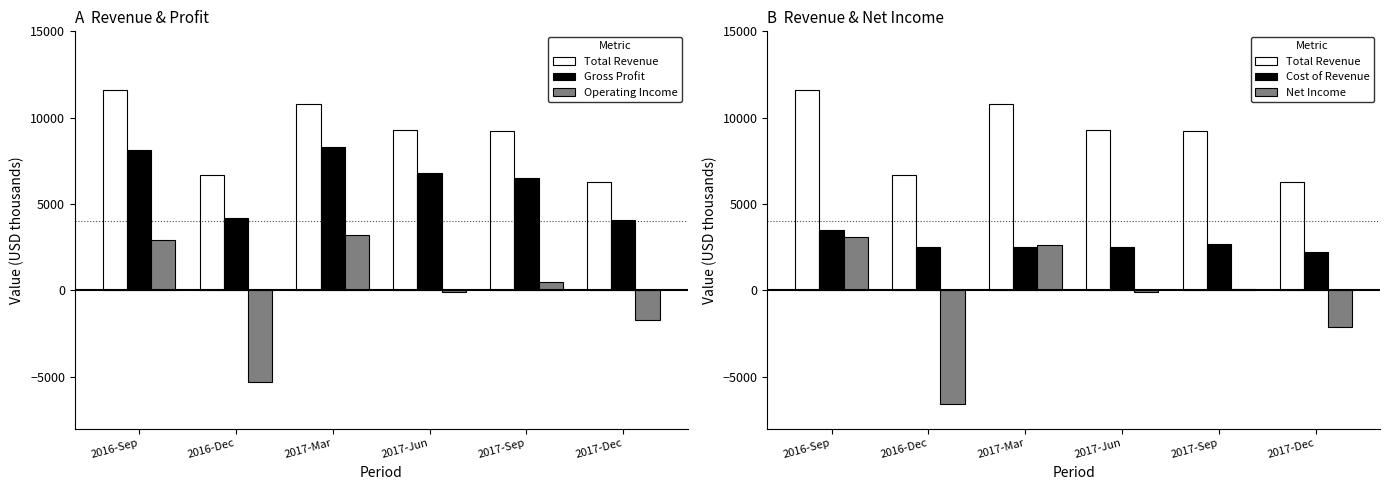

The Operating Income series shows -144 at 2017-Jun. True or false?

False